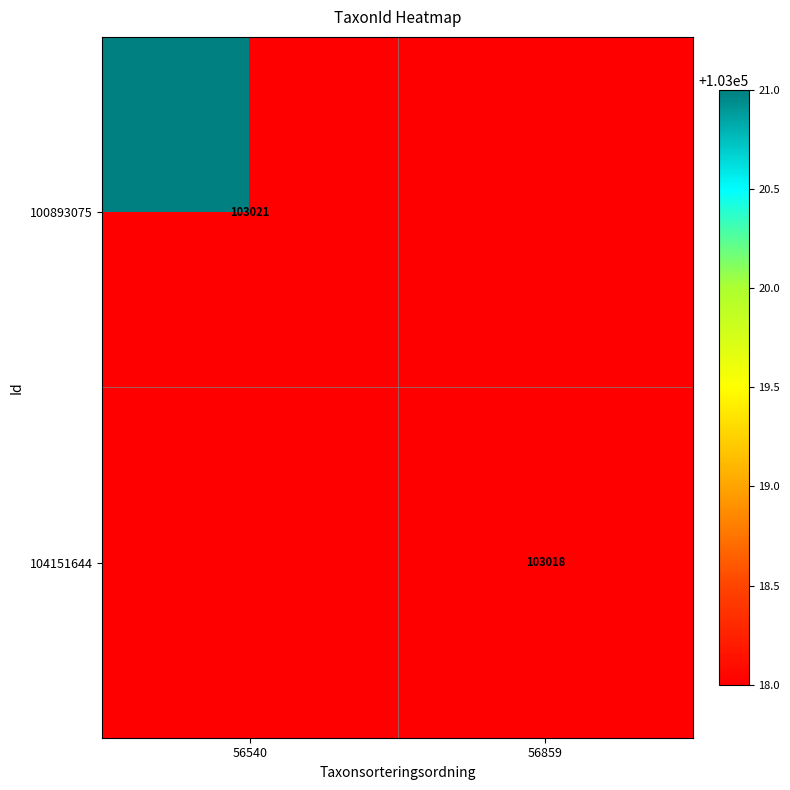

Rank the series at 56859 from lowest to highest value.

100893075, 104151644